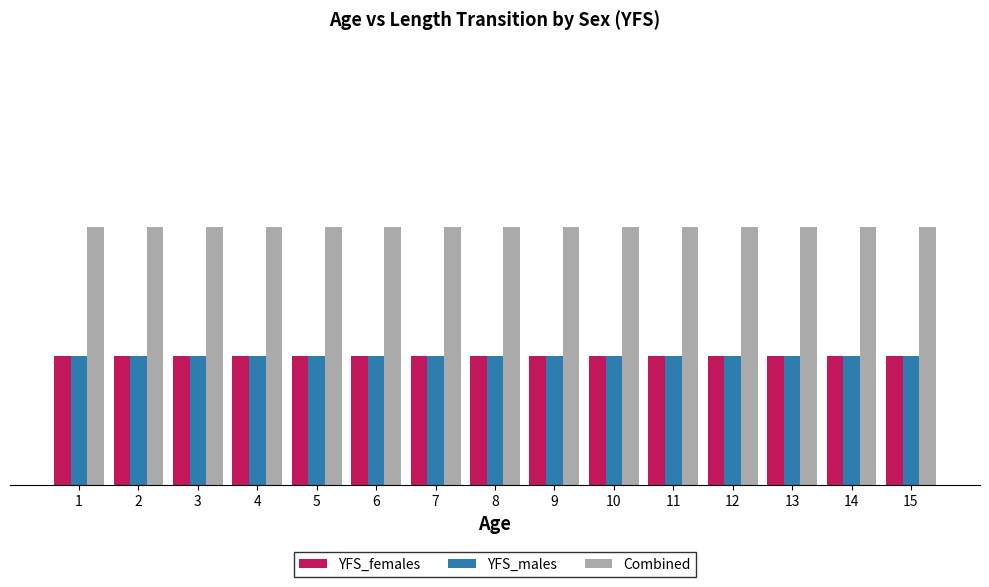

Which category has the lowest value in the YFS_females series?

1